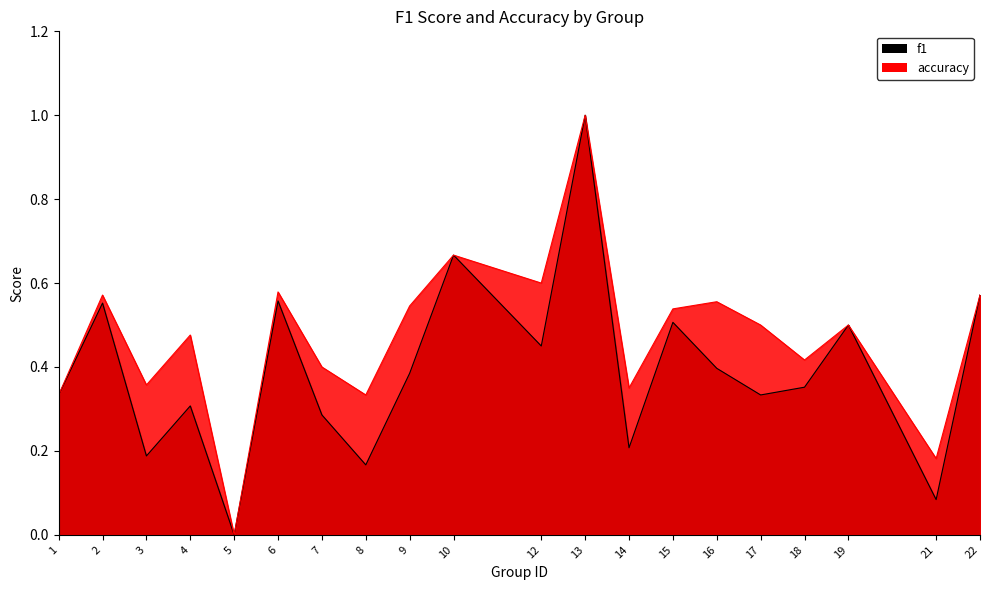

List the series in order of their peak value, highest first.

f1, accuracy